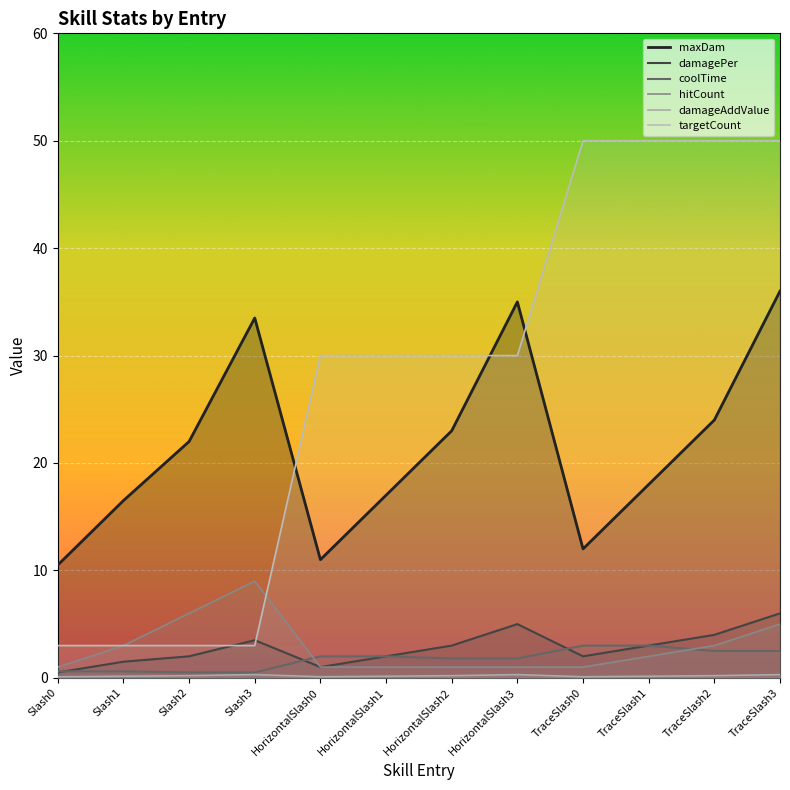

What is the difference between the highest and lowest values at Slash1?

16.4